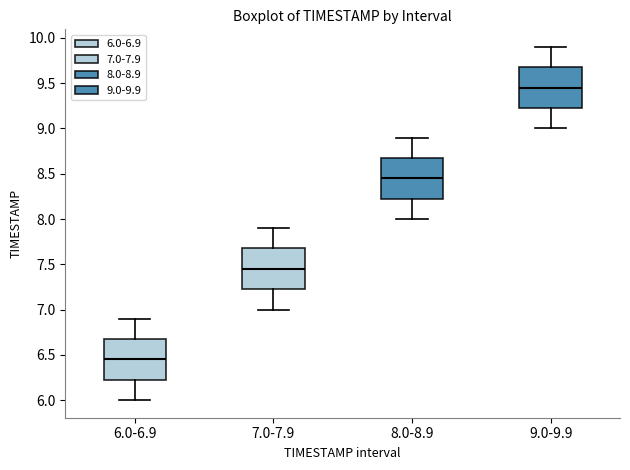

Reading left to right, read every box against the y-axis: the position of its median line, the range the box covers, and the ends of its whiskers. The values are not printed on the chart, so give them approximately, as read against the axis.

6.0-6.9: median 6.45, box 6.25 to 6.70, whiskers 6.00 to 6.90
7.0-7.9: median 7.45, box 7.25 to 7.70, whiskers 7.00 to 7.90
8.0-8.9: median 8.45, box 8.25 to 8.70, whiskers 8.00 to 8.90
9.0-9.9: median 9.45, box 9.25 to 9.70, whiskers 9.00 to 9.90